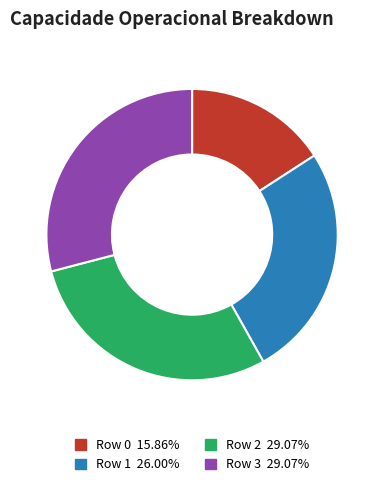

Is the sum of Row 0 and Row 3 greater than half?

No